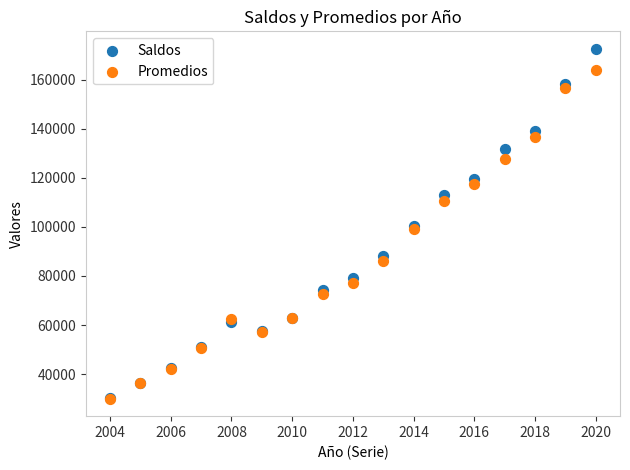

What are all the series names shown in the legend?

Saldos, Promedios